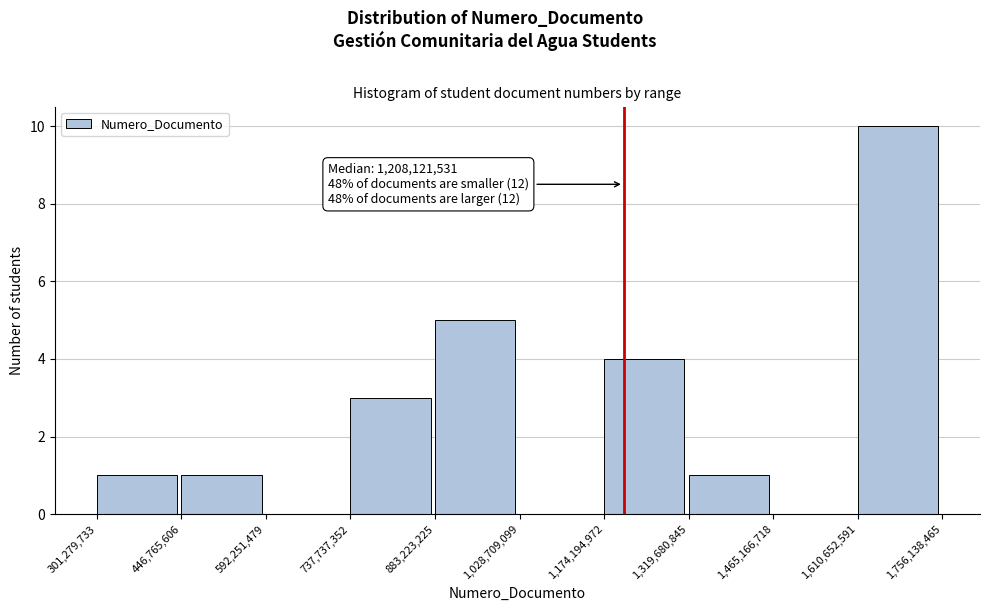

Over which range of the x-axis is the bar tallest?

1,610,652,591 to 1,756,138,465